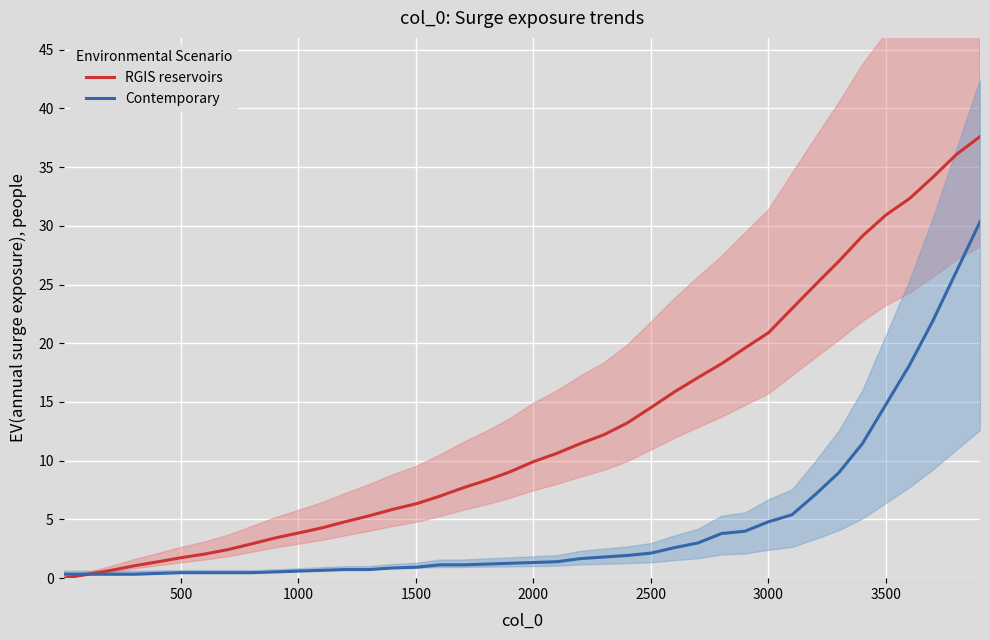

What are all the series names shown in the legend?

RGIS reservoirs, Contemporary